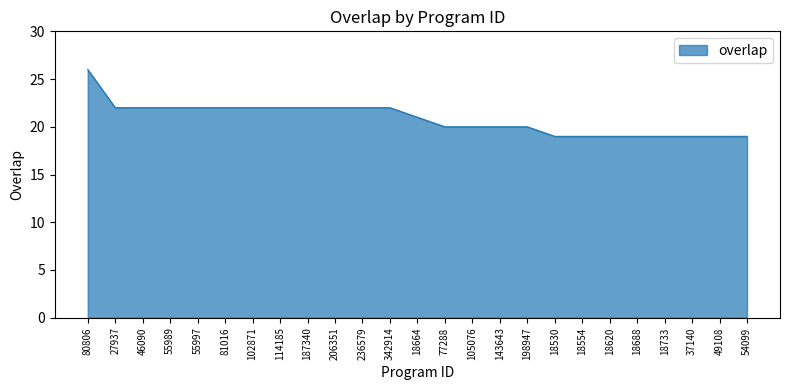

How many lines are shown in the chart?

1